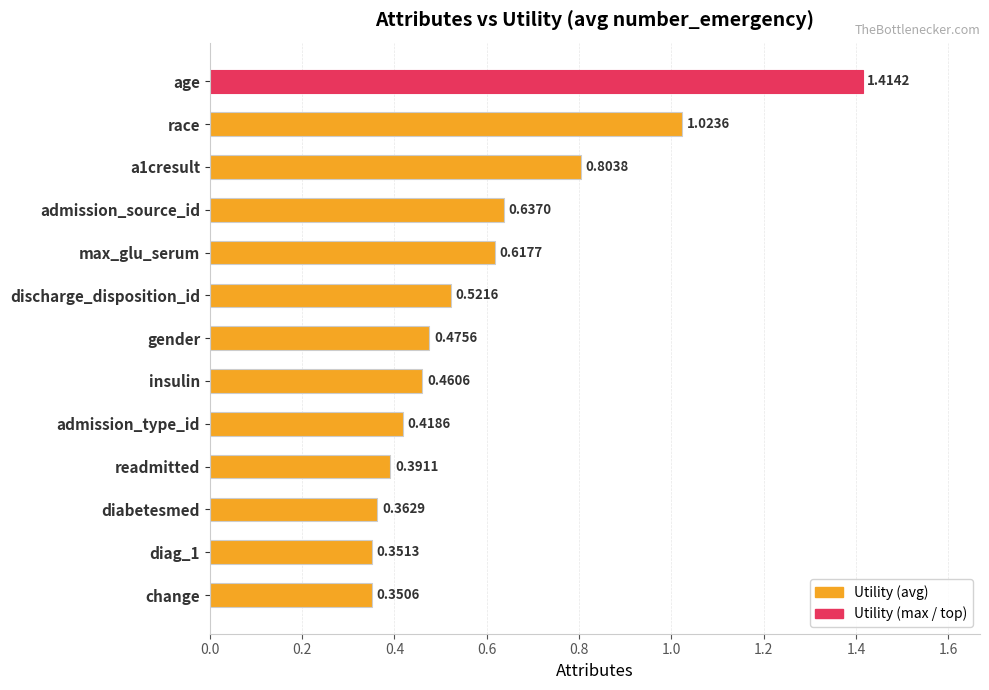

Which has a higher value, diabetesmed or a1cresult?

a1cresult